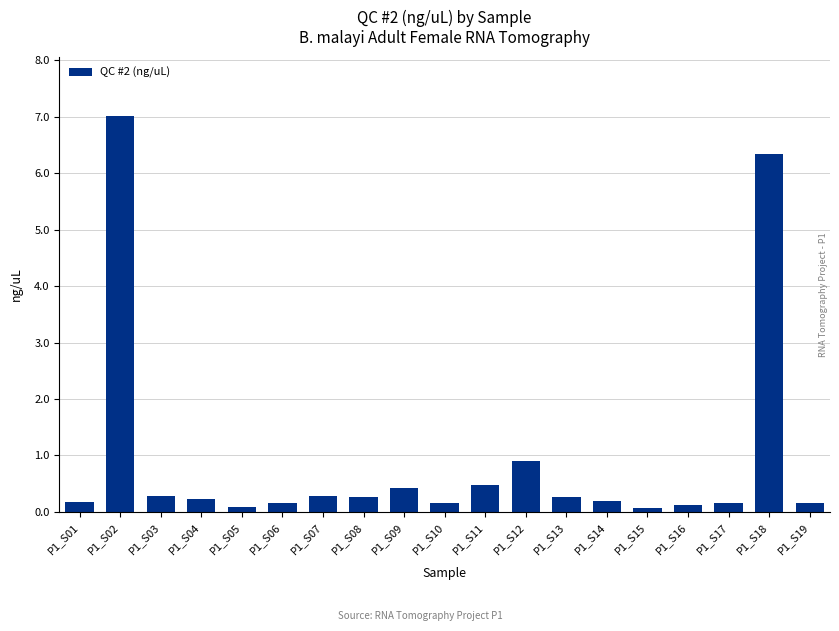

What is the average value?

0.9